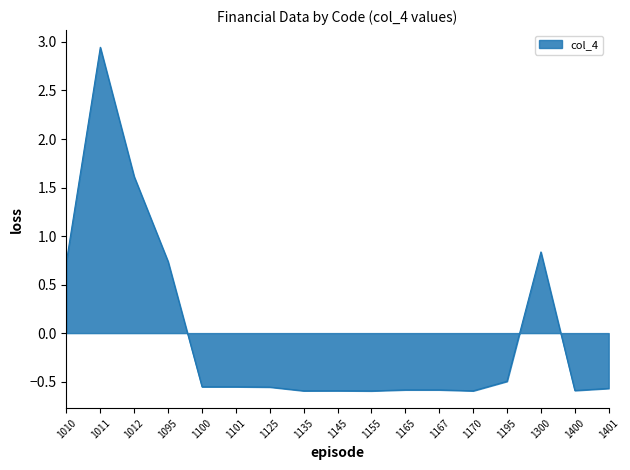

At which label is the value closest to 1?

1300